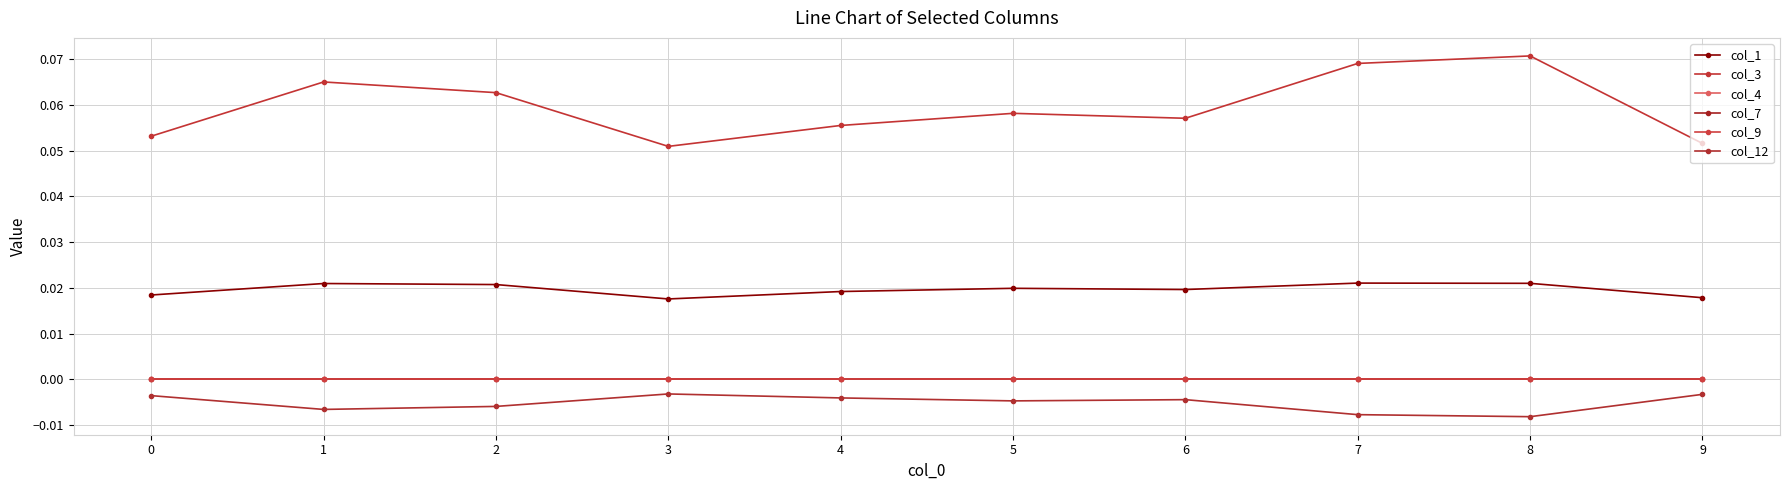

True or false: col_3 and col_7 intersect in this chart.

False